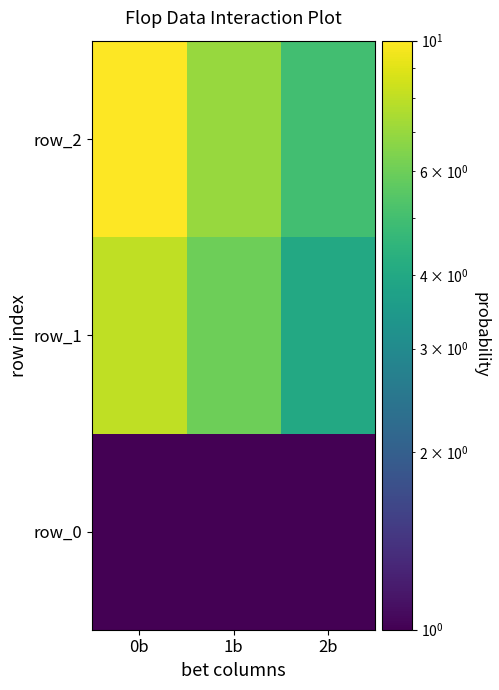

How many values in the row_1 series exceed 6?

1